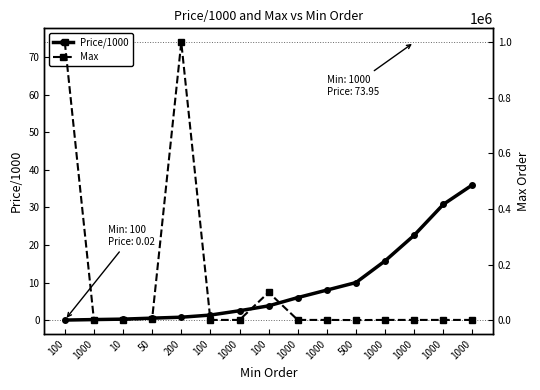

At 100, list the series in order from largest to smallest.

Max, Price/1000